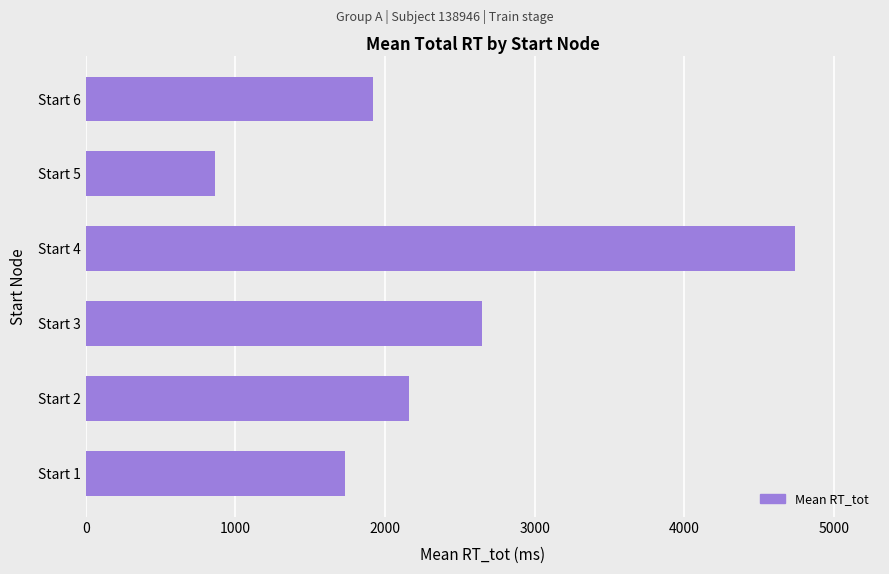

Rank the categories by value from lowest to highest.

Start 5, Start 1, Start 6, Start 2, Start 3, Start 4